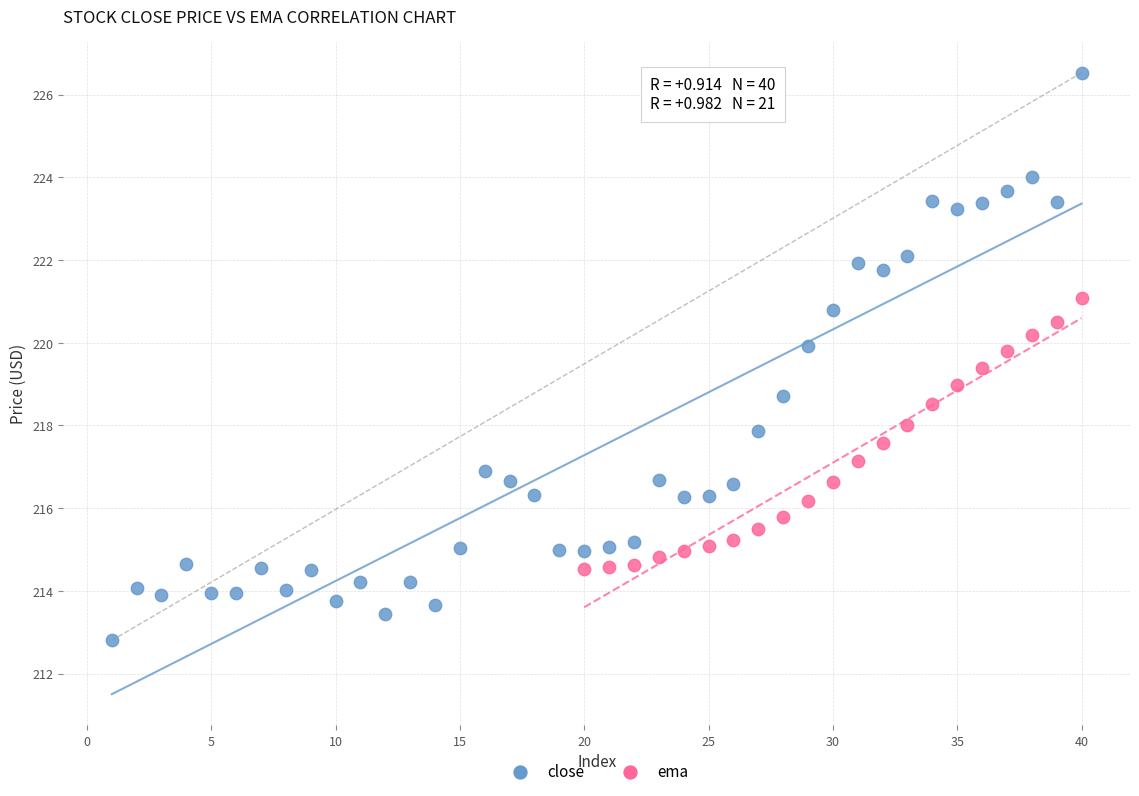

Which series contains the highest Y value?

close